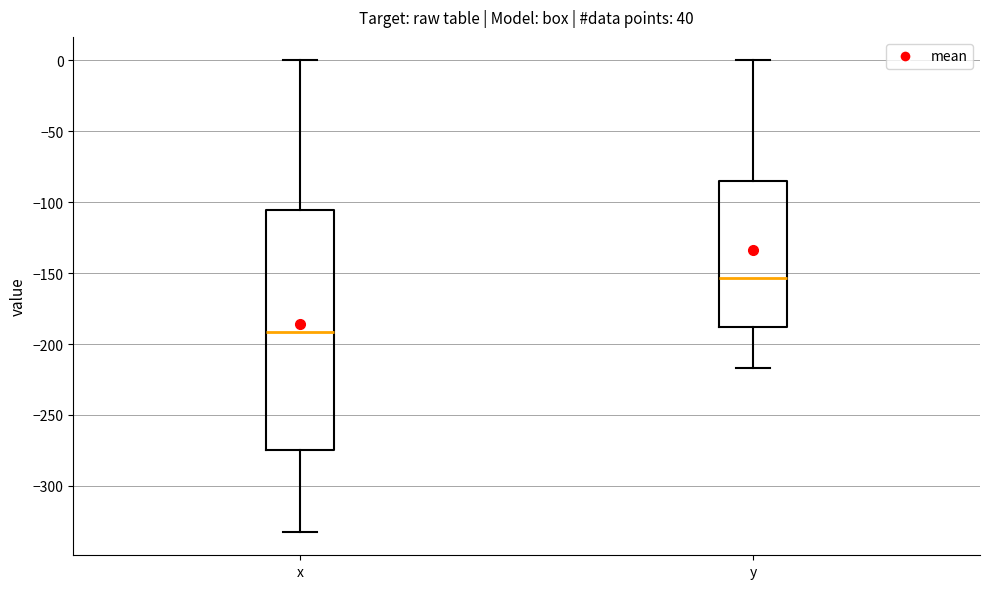

Where is the lower edge of the box for x on the y-axis? The values are not printed on the chart, so give them approximately, as read against the axis.

-275